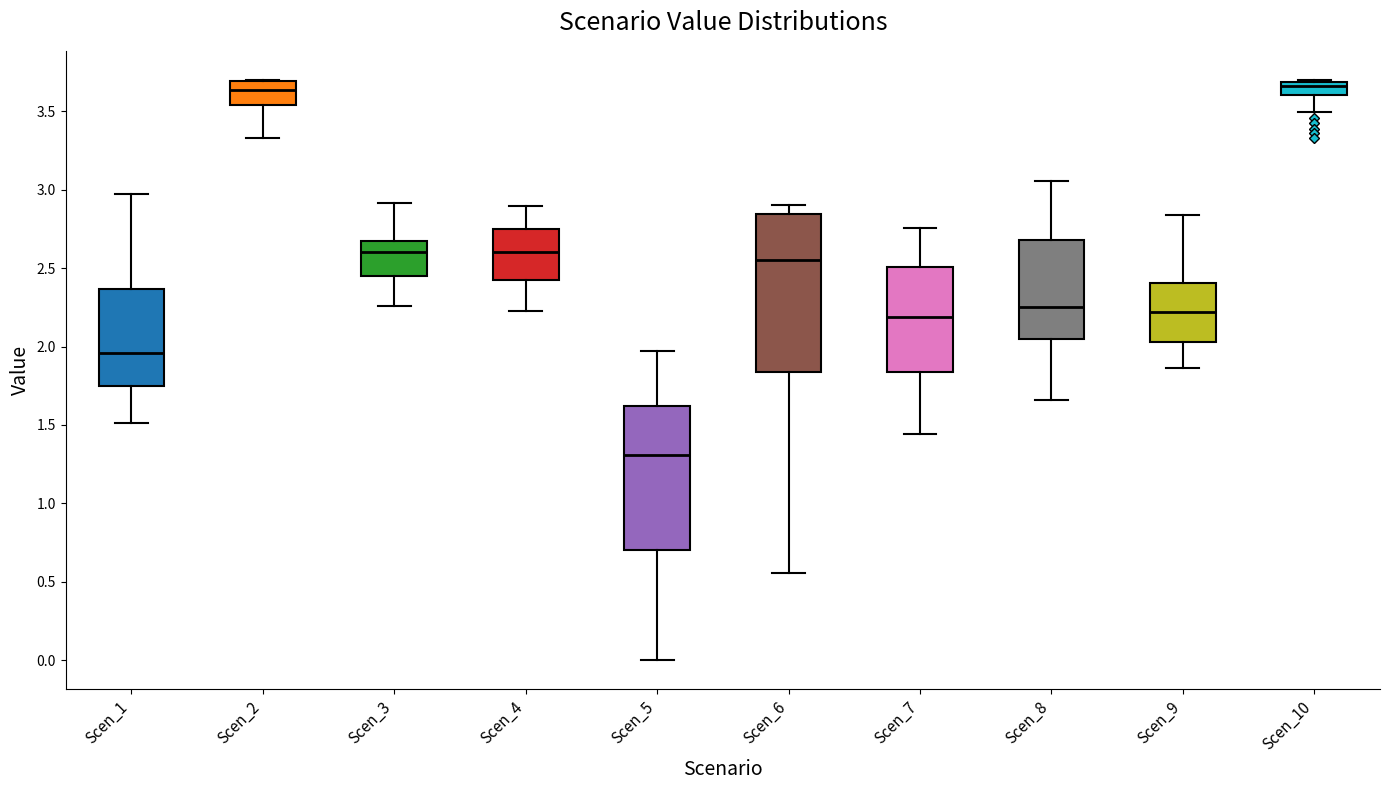

Comparing the boxes themselves (not the whiskers), which one is the tallest?

Scen_6